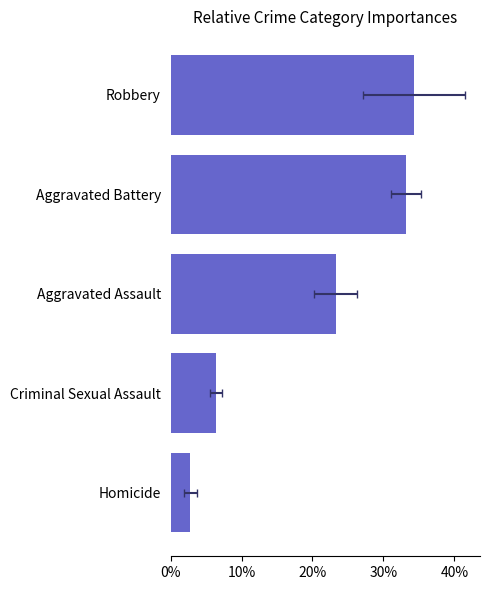

Reading left to right, what are all the values shown in this chart?

0.0	0.1	0.2	0.3	0.3